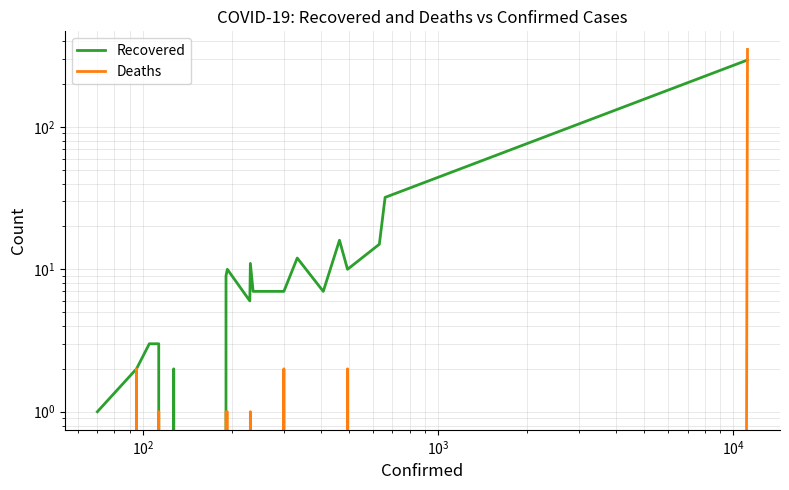

How many interior local valleys does the Deaths series have?

3